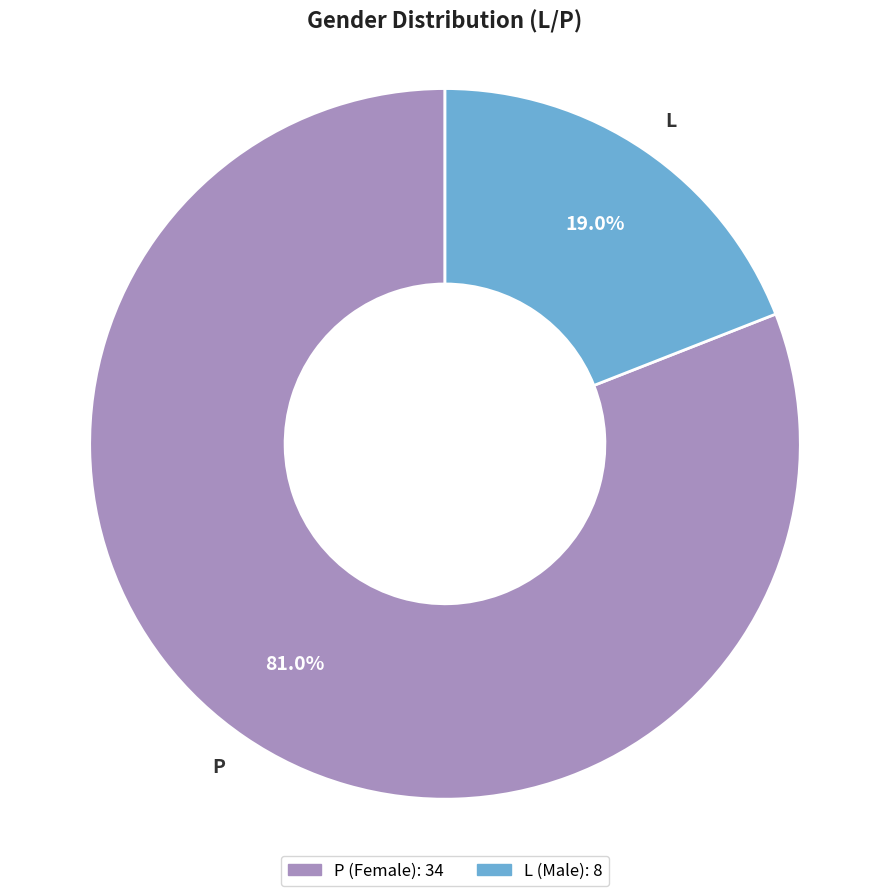

Rank the categories by value from highest to lowest.

P, L